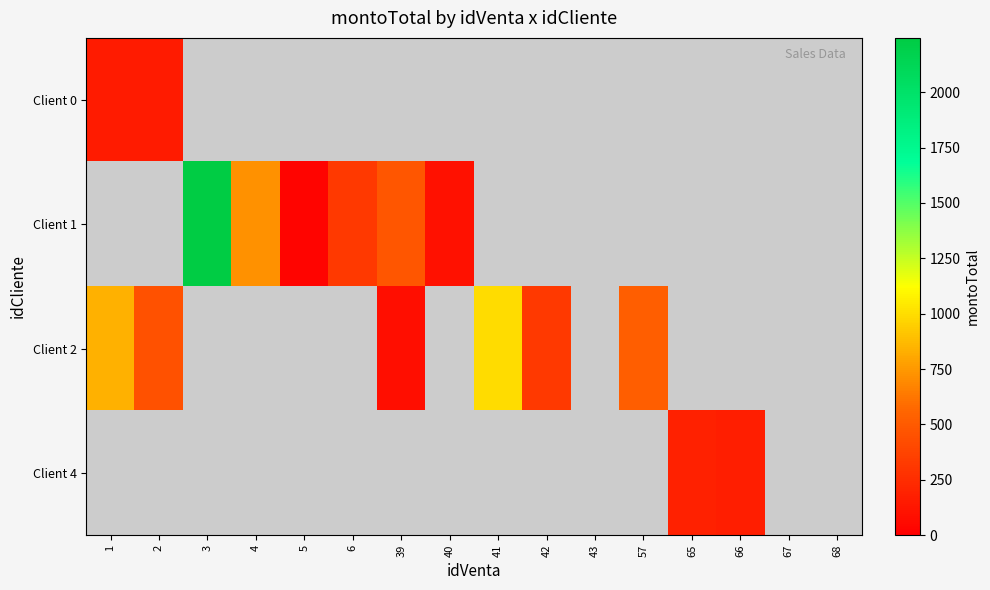

At how many categories does at least one series exceed 944?

2